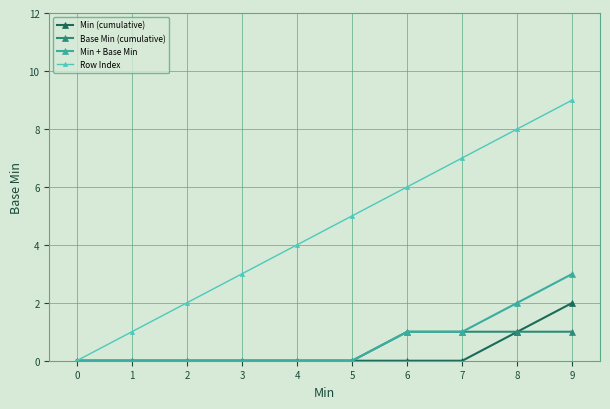

Reading right to left, list all the values displayed in this chart.

Min (cumulative): 9=2	8=1	7=0	6=0	5=0	4=0	3=0	2=0	1=0	0=0
Base Min (cumulative): 9=1	8=1	7=1	6=1	5=0	4=0	3=0	2=0	1=0	0=0
Min + Base Min: 9=3	8=2	7=1	6=1	5=0	4=0	3=0	2=0	1=0	0=0
Row Index: 9=9	8=8	7=7	6=6	5=5	4=4	3=3	2=2	1=1	0=0